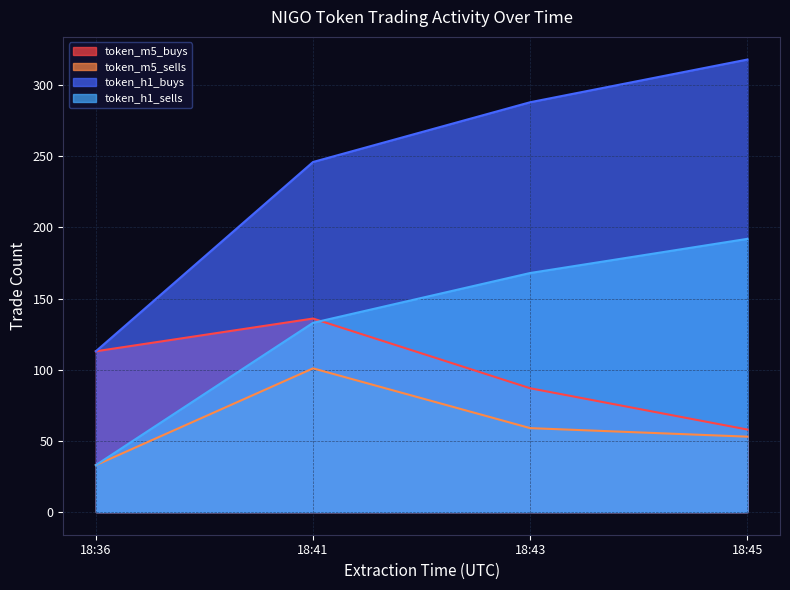

True or false: token_h1_buys and token_m5_sells cross at least once.

False